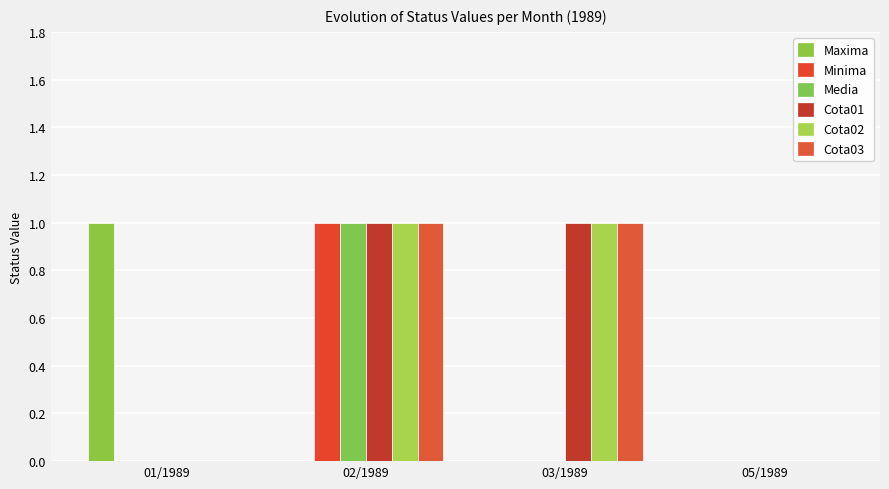

Are the bars grouped side by side (vs. stacked)?

Yes